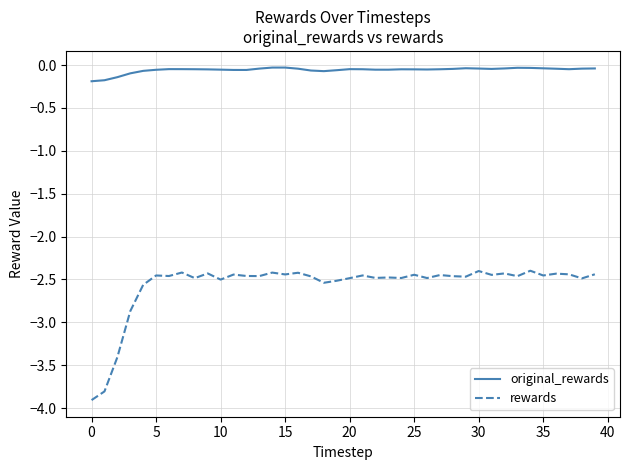

True or false: original_rewards and rewards cross at least once.

False